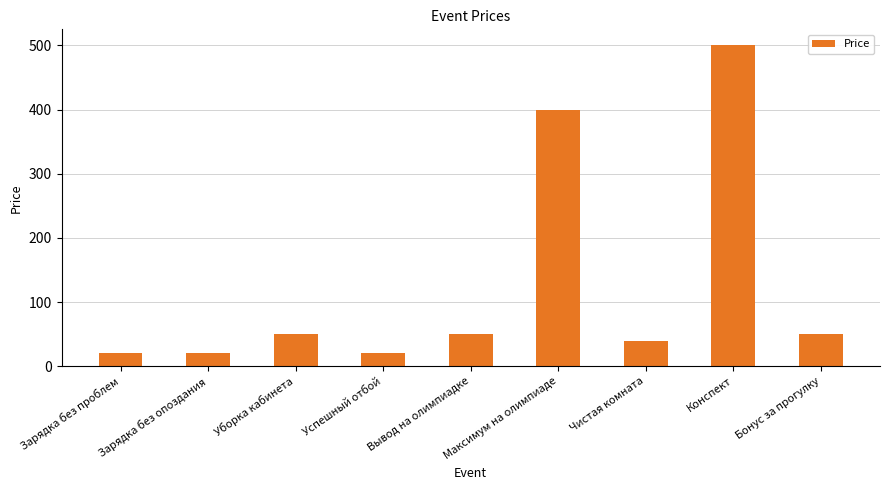

What is the label of the 2nd bar from the left?

Зарядка без опоздания